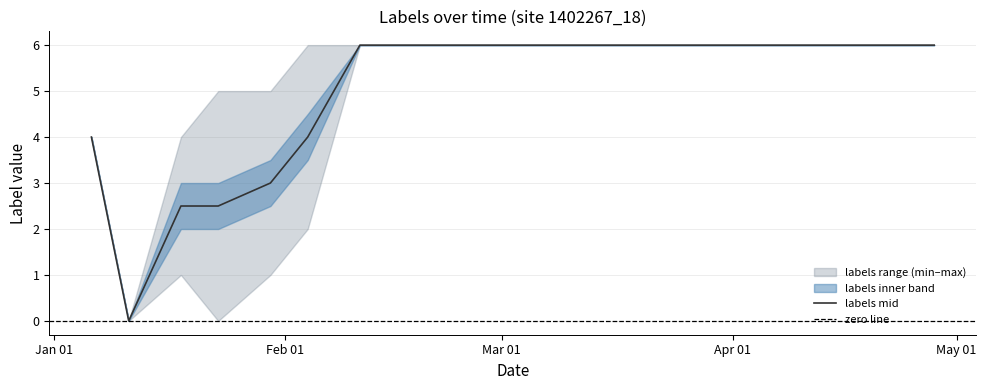

What is the sum of all labels_max values?

108.0